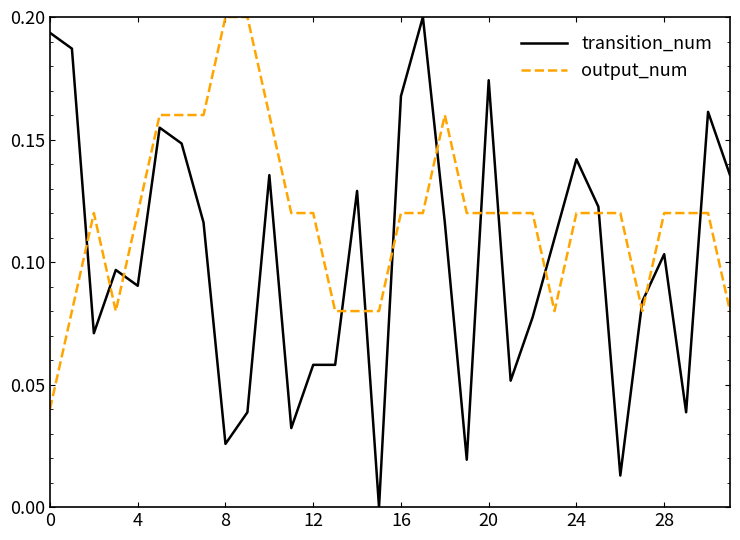

List the series in order of their overall mean, lowest first.

transition_num, output_num